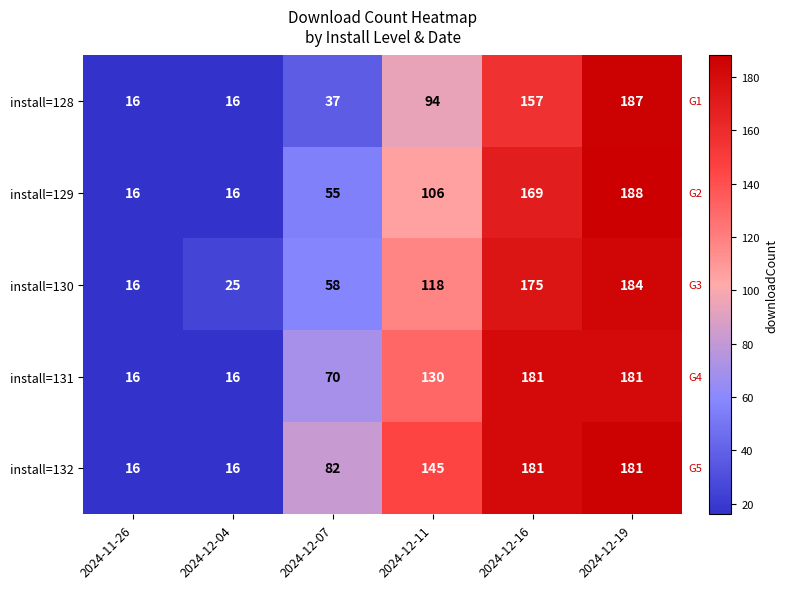

Which series has the largest range (max minus min)?

install=129